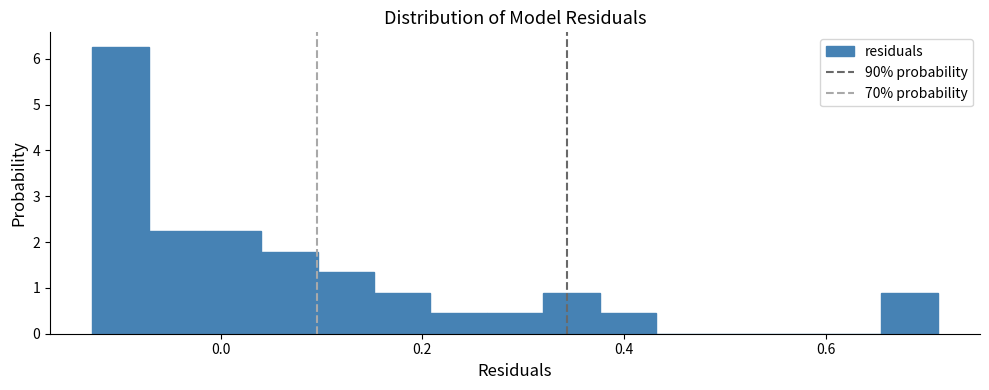

Read against the x-axis, roughly where is the centre of the tallest bar?

-0.10